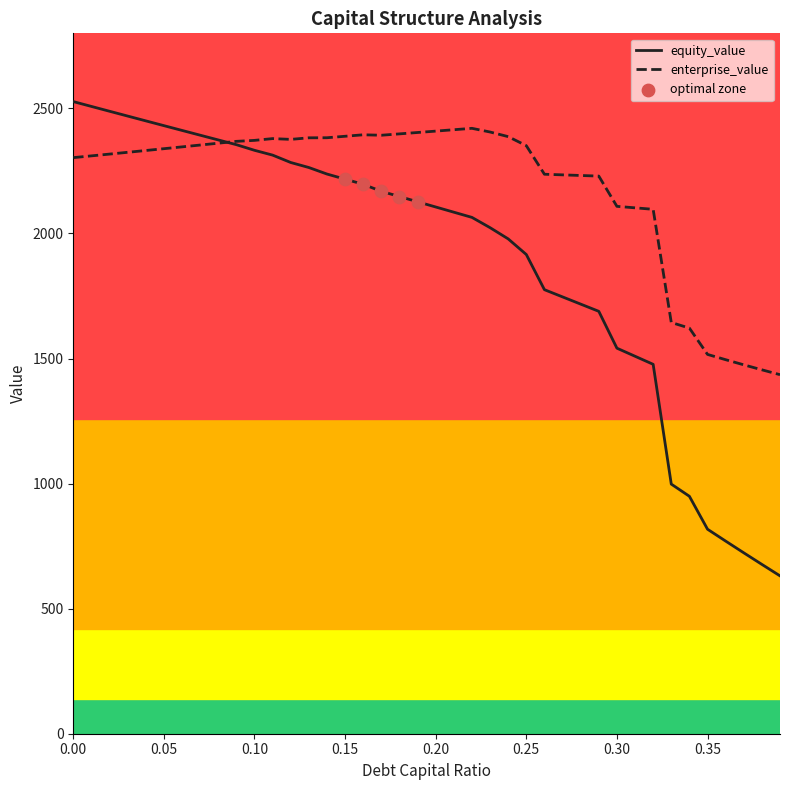

Which series has the largest total across all categories?

enterprise_value